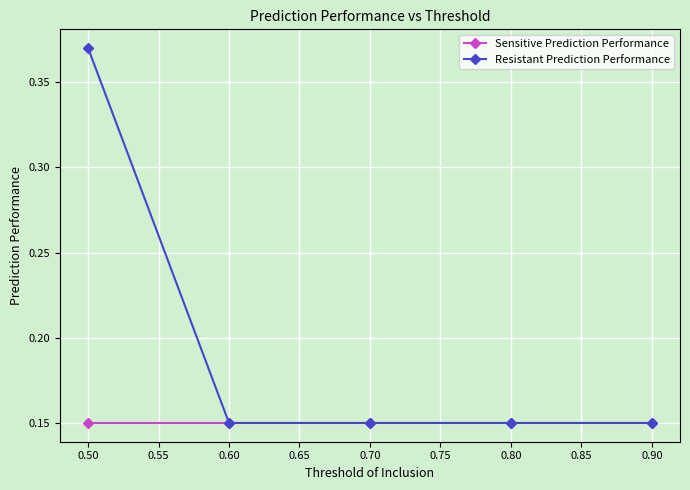

The value of Resistant Prediction Performance at 0.50 is 0.5. True or false?

False